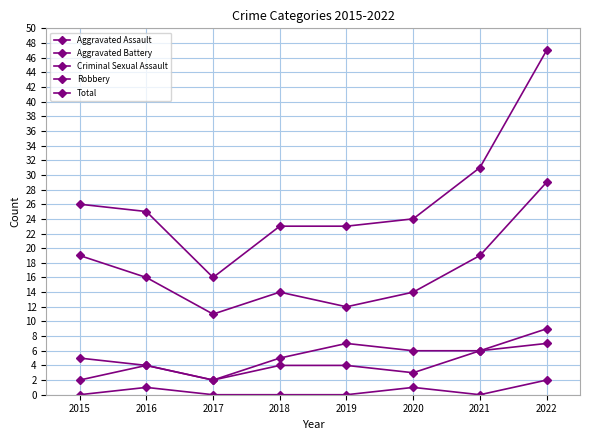

How many data points does each series have?

8